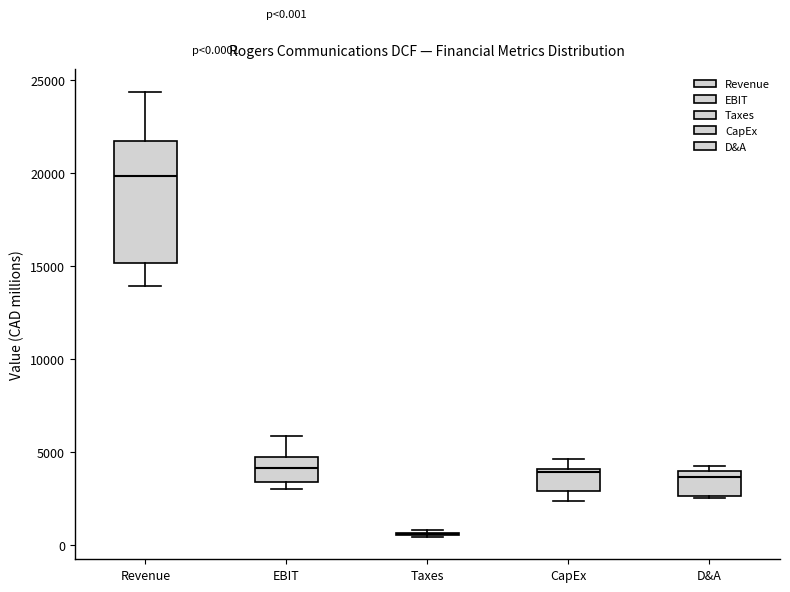

Comparing the boxes themselves (not the whiskers), which one is the tallest?

Revenue